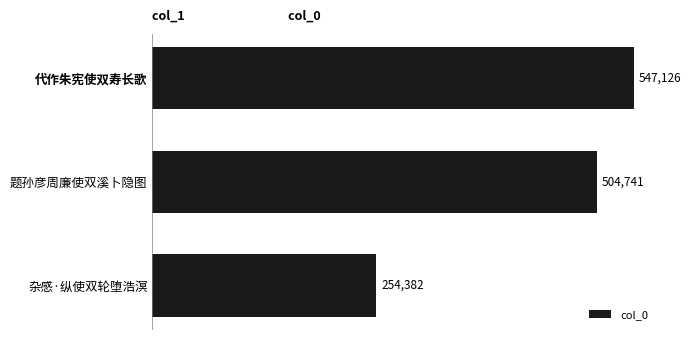

What is the sum of all values?

1306249